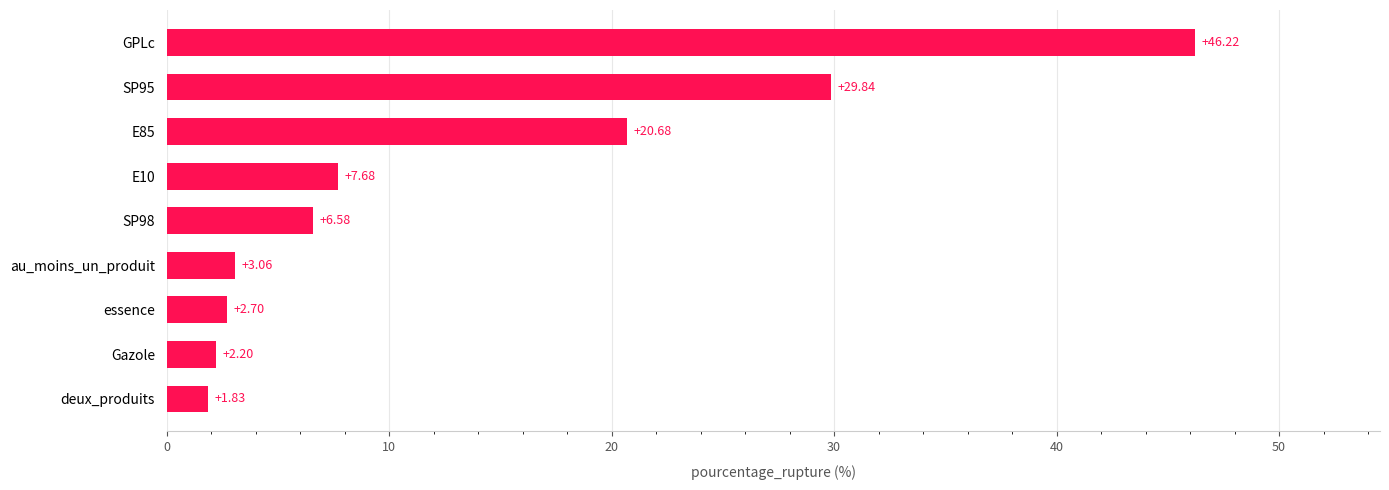

List the labels in order of value, smallest first.

deux_produits, Gazole, essence, au_moins_un_produit, SP98, E10, E85, SP95, GPLc